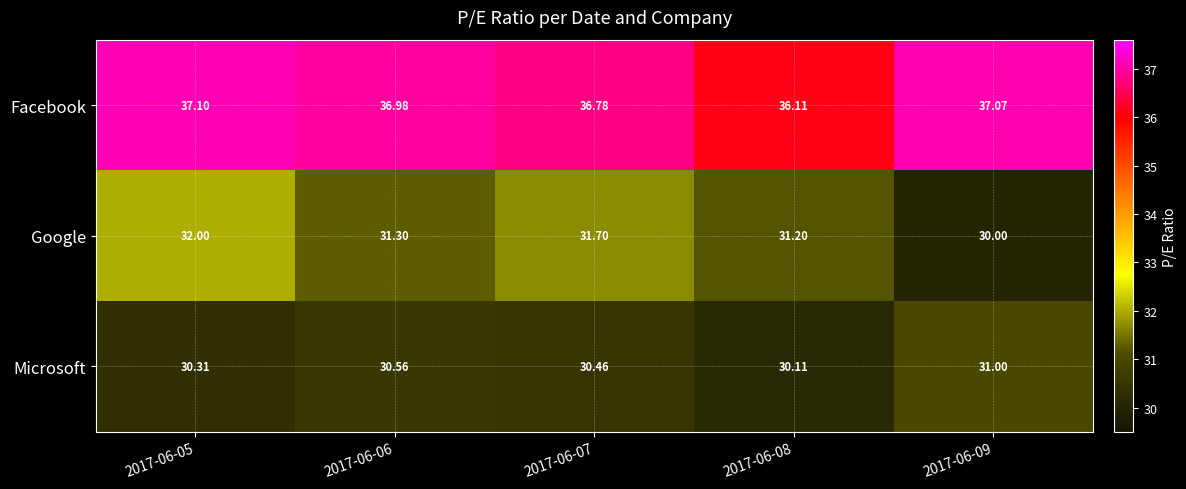

What is the greatest value displayed?

37.1